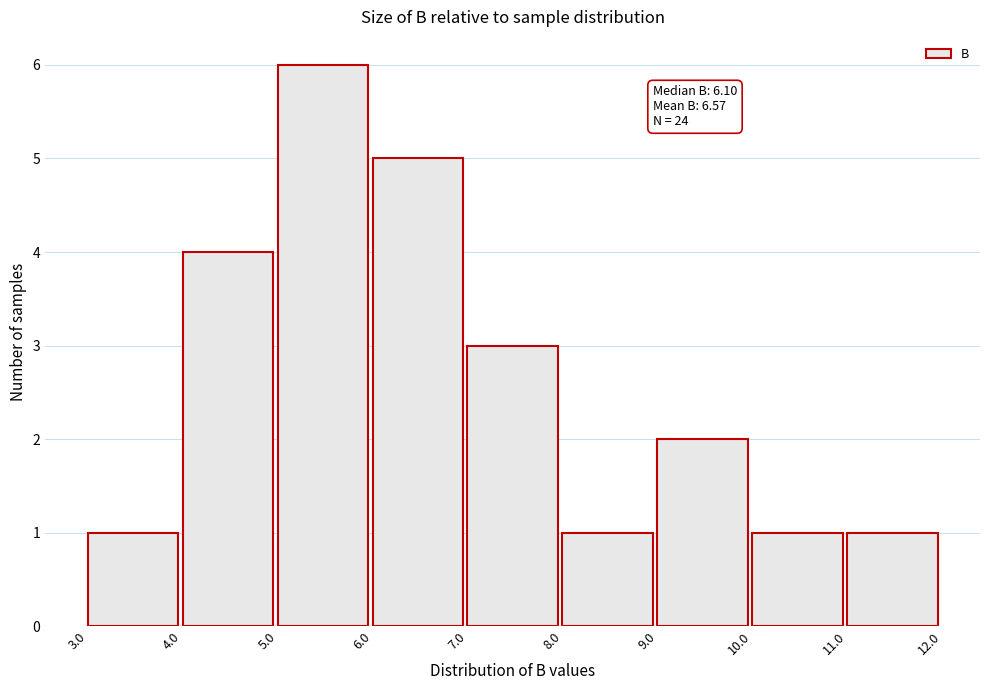

Over which range of the x-axis is the bar tallest?

5.0 to 6.0